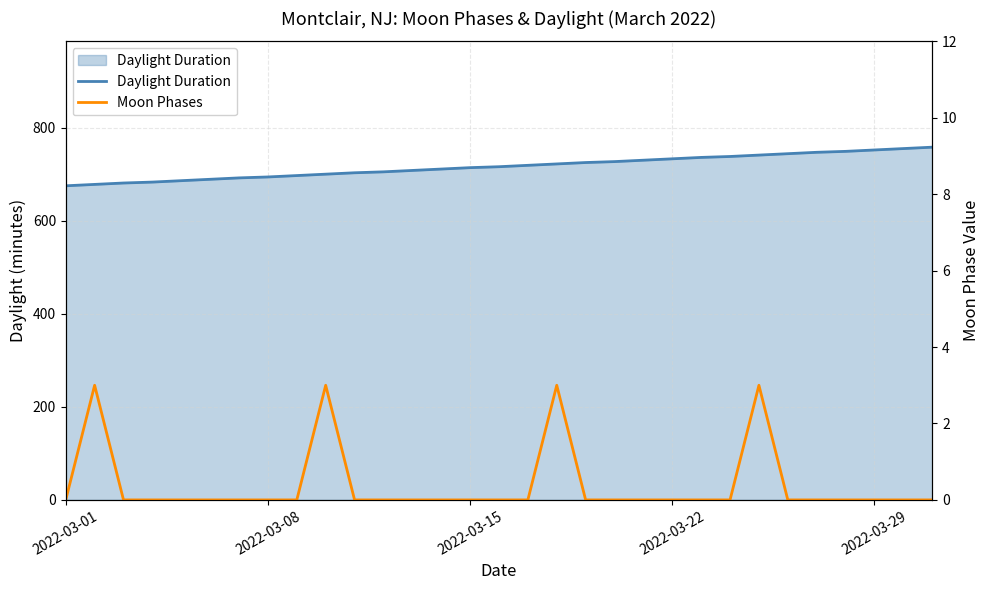

Does the chart have visible grid lines?

Yes